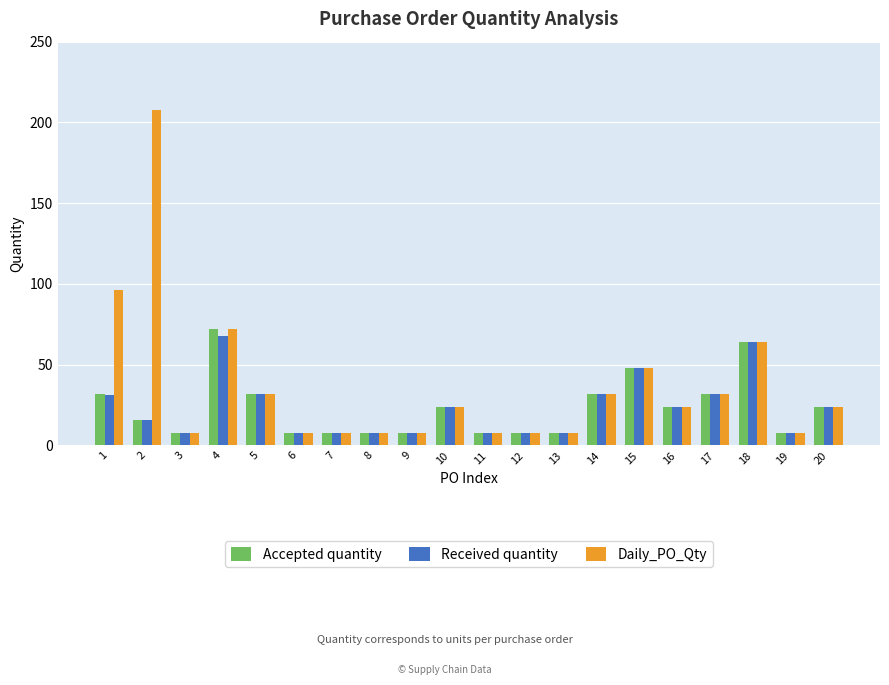

What is the sum of all Received quantity values?

467